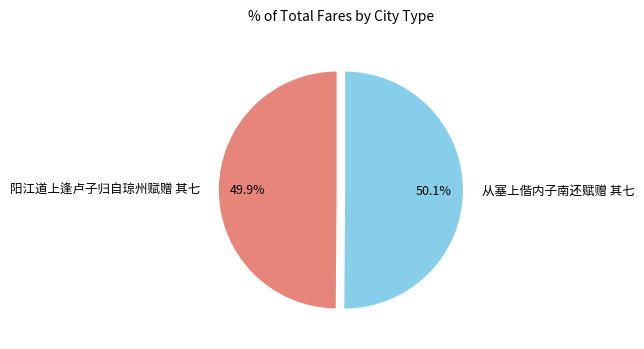

Is the sum of 从塞上偕内子南还赋赠 其七 and 阳江道上逢卢子归自琼州赋赠 其七 greater than half?

Yes